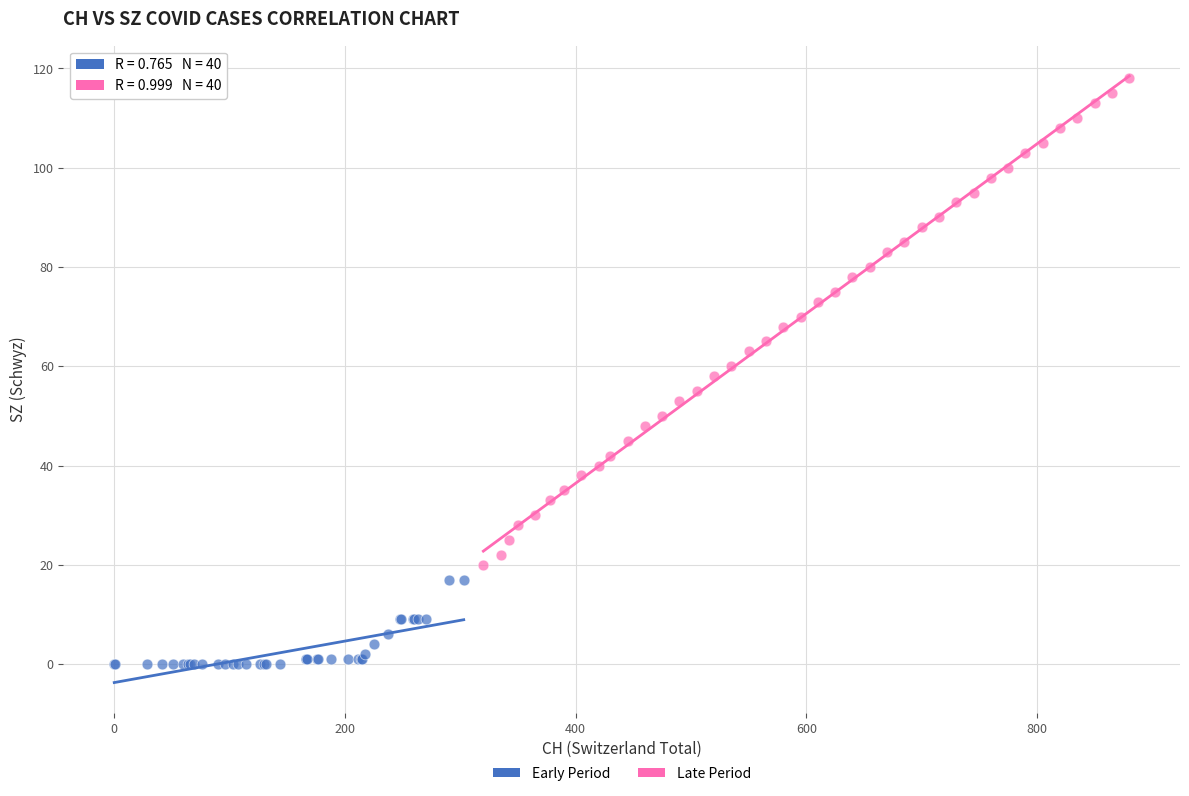

Which series contains the highest Y value?

Late Period